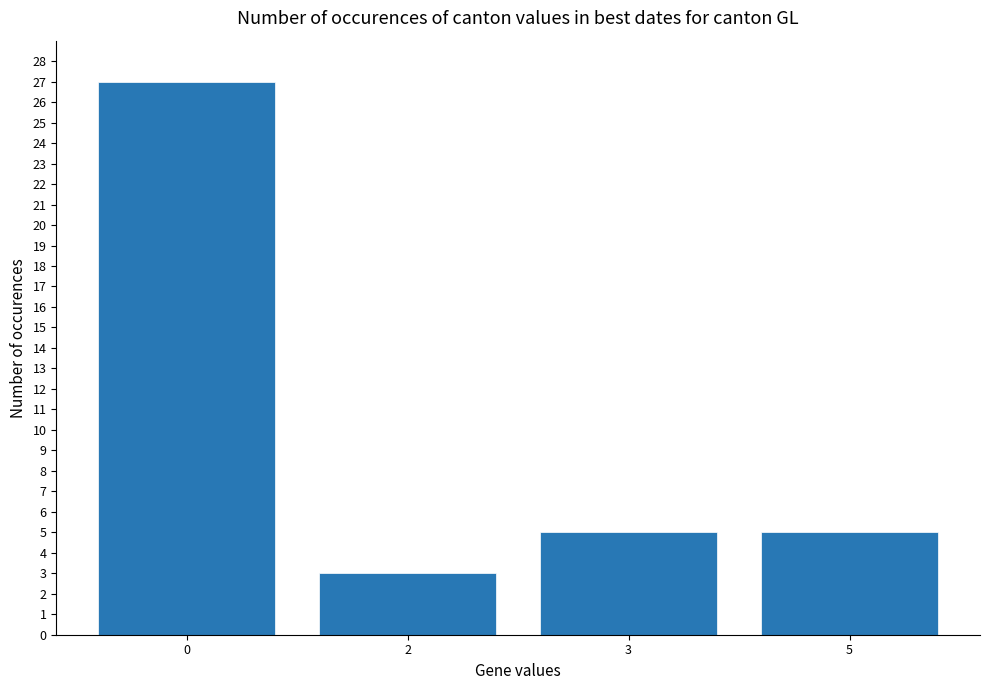

Reading right to left, transcribe all the data shown in this chart.

5	5	3	27